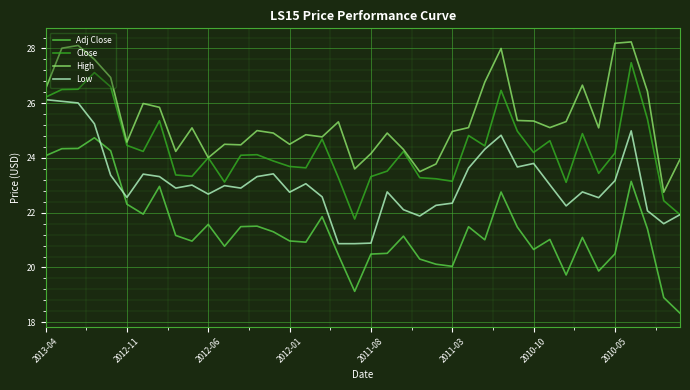

What is the minimum value shown in the chart?

18.3